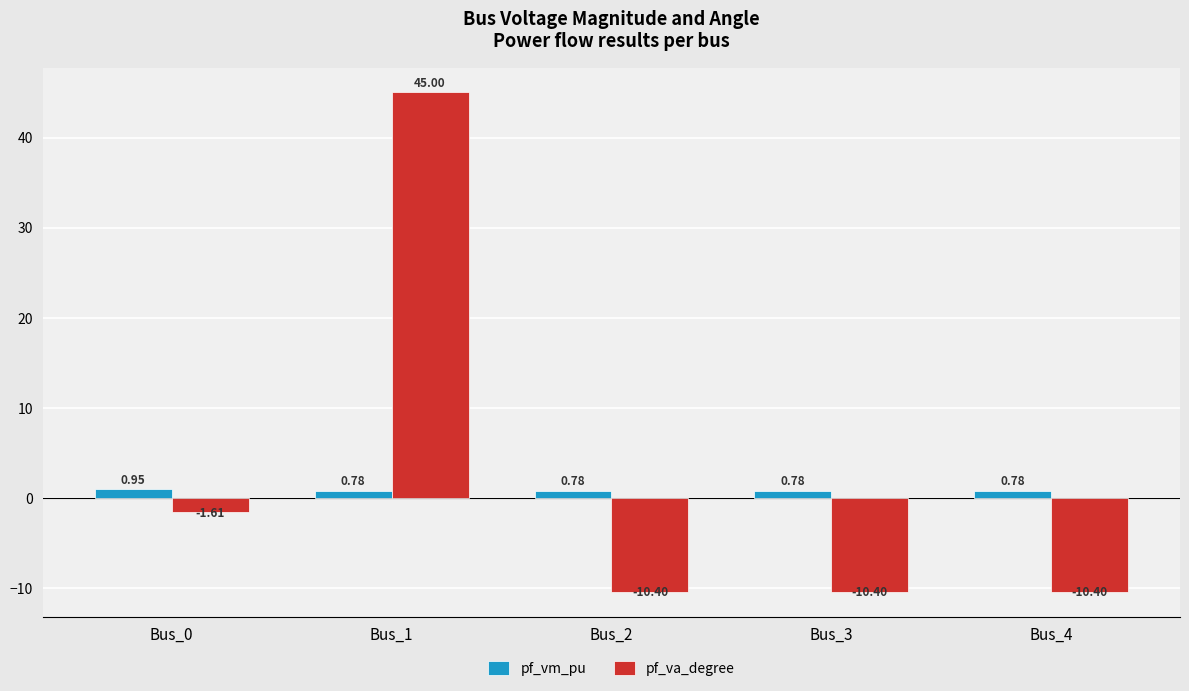

What is the spread (max minus min) of values at Bus_1?

44.2